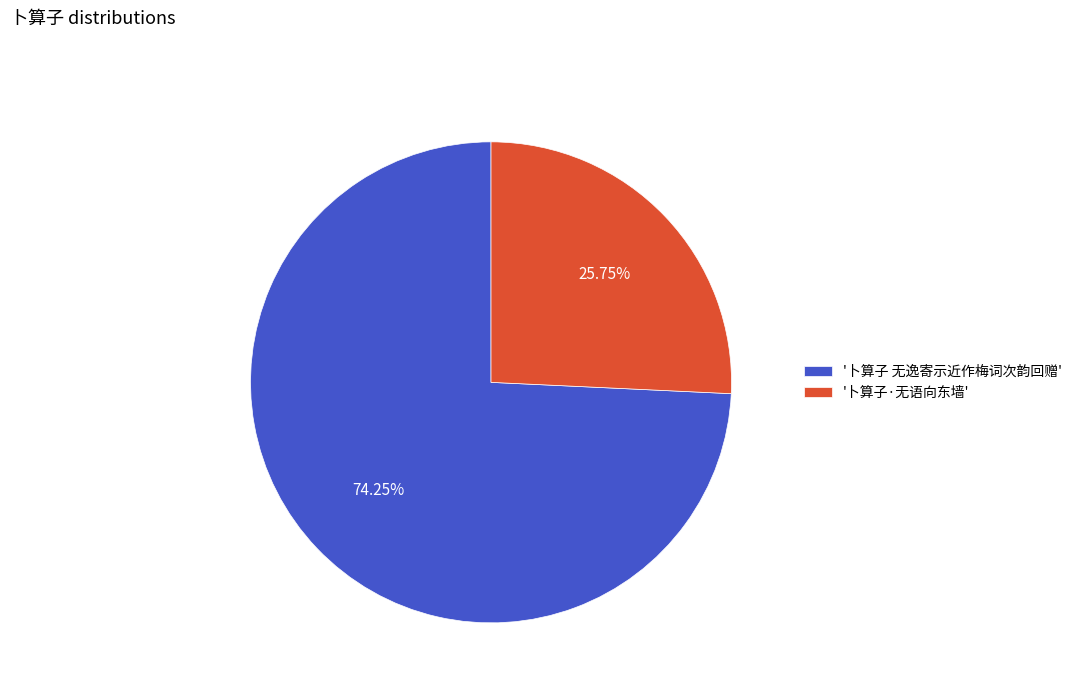

Which has a higher value, '卜算子 无逸寄示近作梅词次韵回赠' or '卜算子·无语向东墙'?

'卜算子 无逸寄示近作梅词次韵回赠'